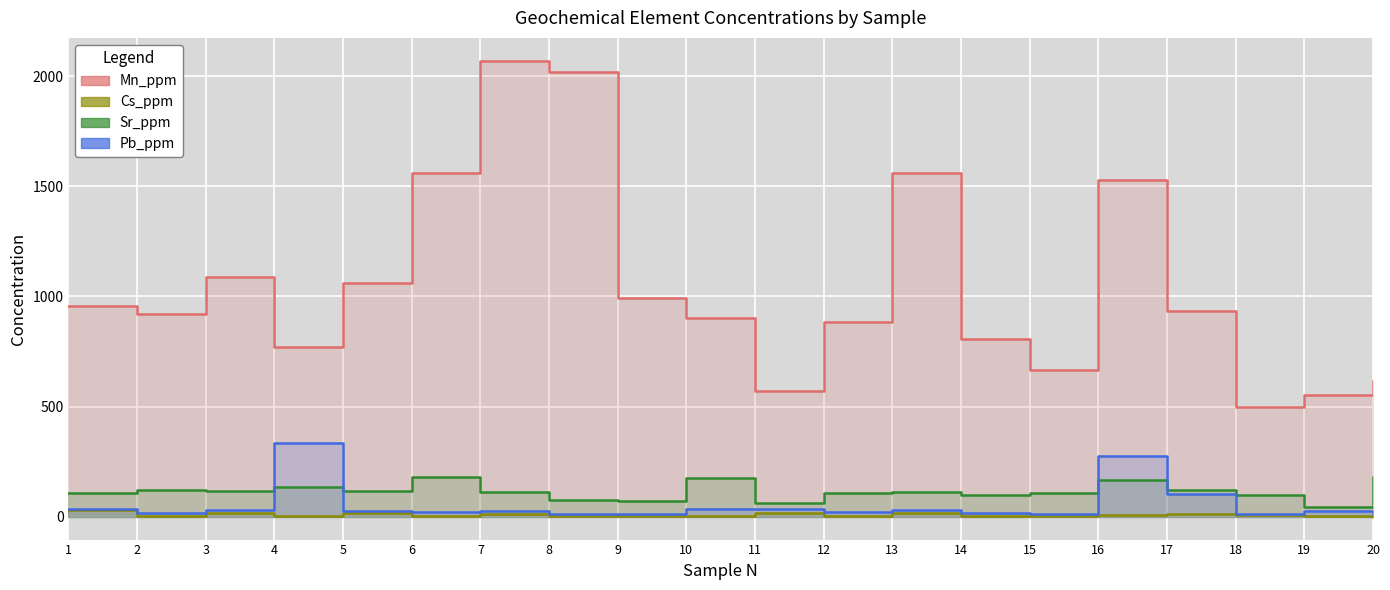

What is the difference between the maximum and minimum values in the Pb_ppm series?

323.4